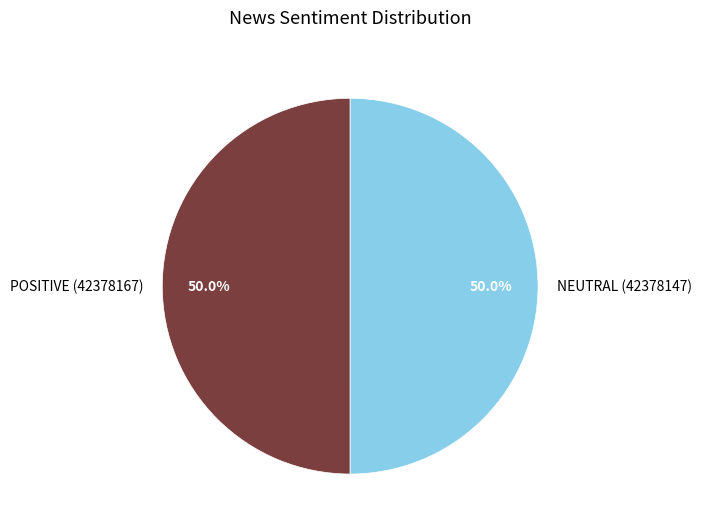

Do POSITIVE (42378167) and NEUTRAL (42378147) together represent more than half of the pie?

Yes